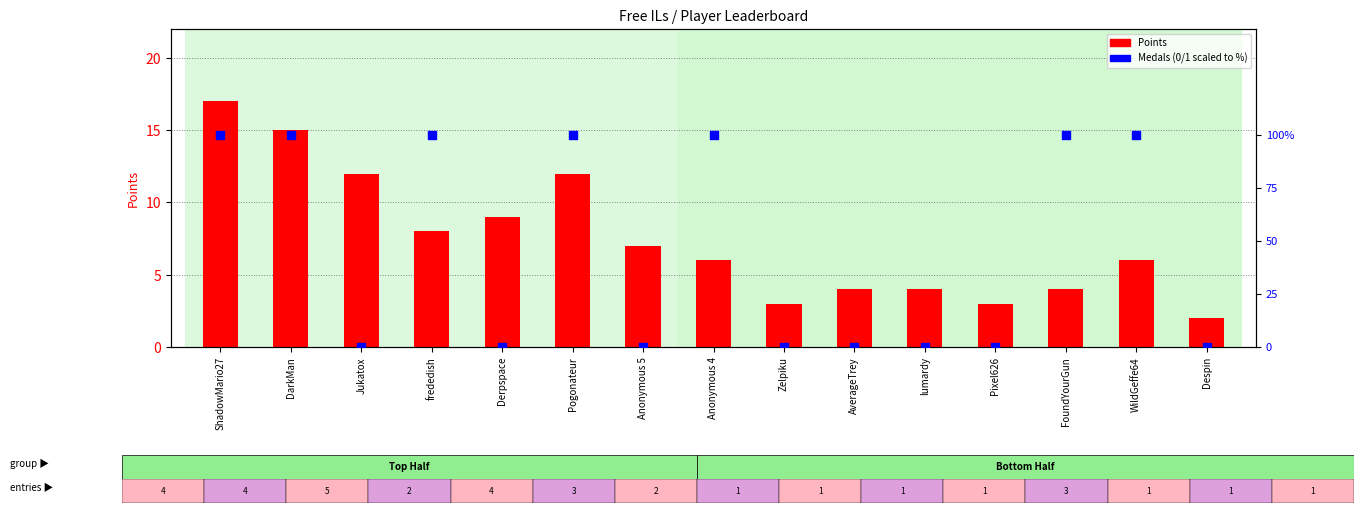

At how many categories does at least one series exceed 0?

15